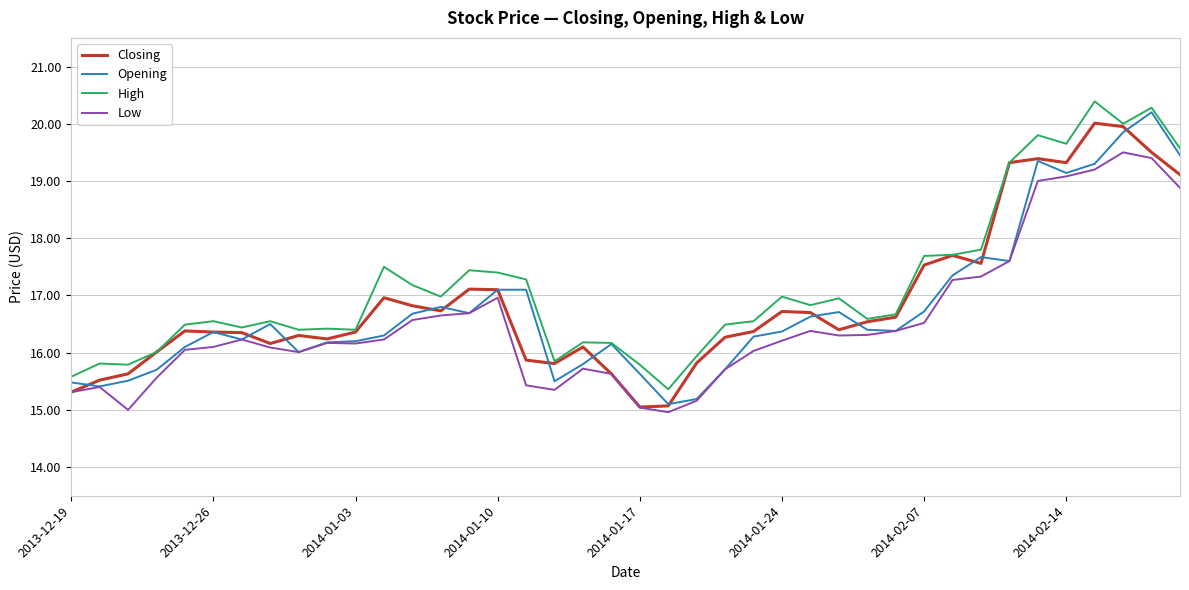

True or false: Low has more than 2 interior local peaks.

True